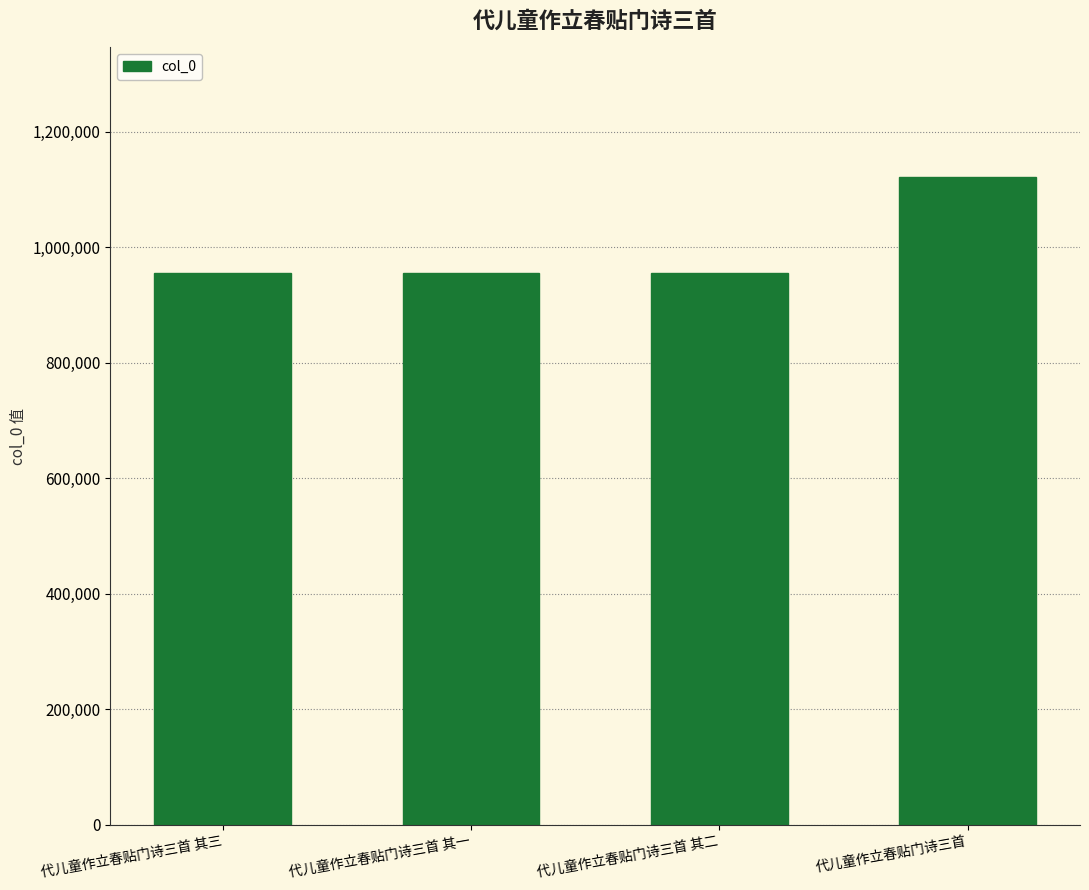

What is the average value?

997160